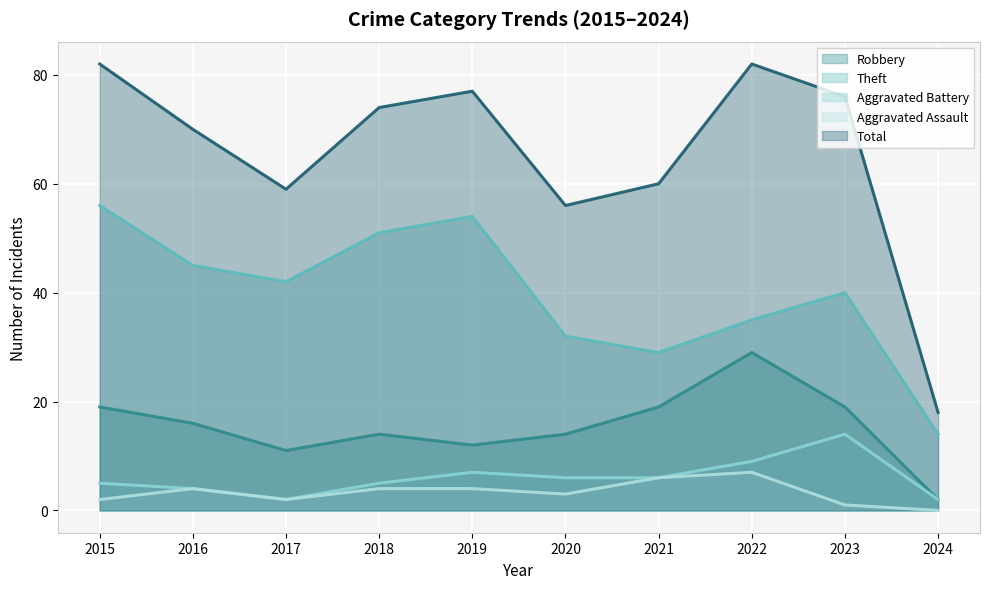

How many categories are shown in the chart?

10